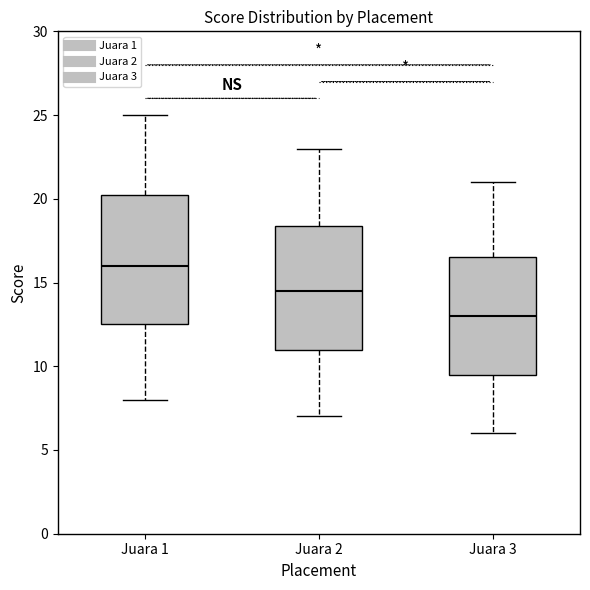

Reading left to right, read every box against the y-axis: the position of its median line, the range the box covers, and the ends of its whiskers. The values are not printed on the chart, so give them approximately, as read against the axis.

Juara 1: median 16.0, box 12.5 to 20.5, whiskers 8.0 to 25.0
Juara 2: median 14.5, box 11.0 to 18.5, whiskers 7.0 to 23.0
Juara 3: median 13.0, box 9.5 to 16.5, whiskers 6.0 to 21.0